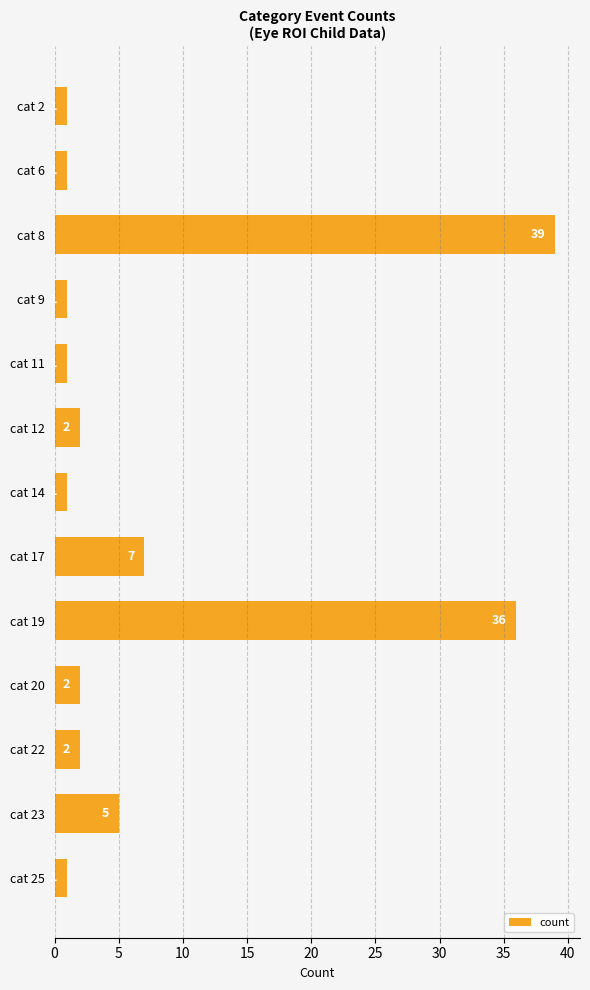

How many bars are there in total?

13